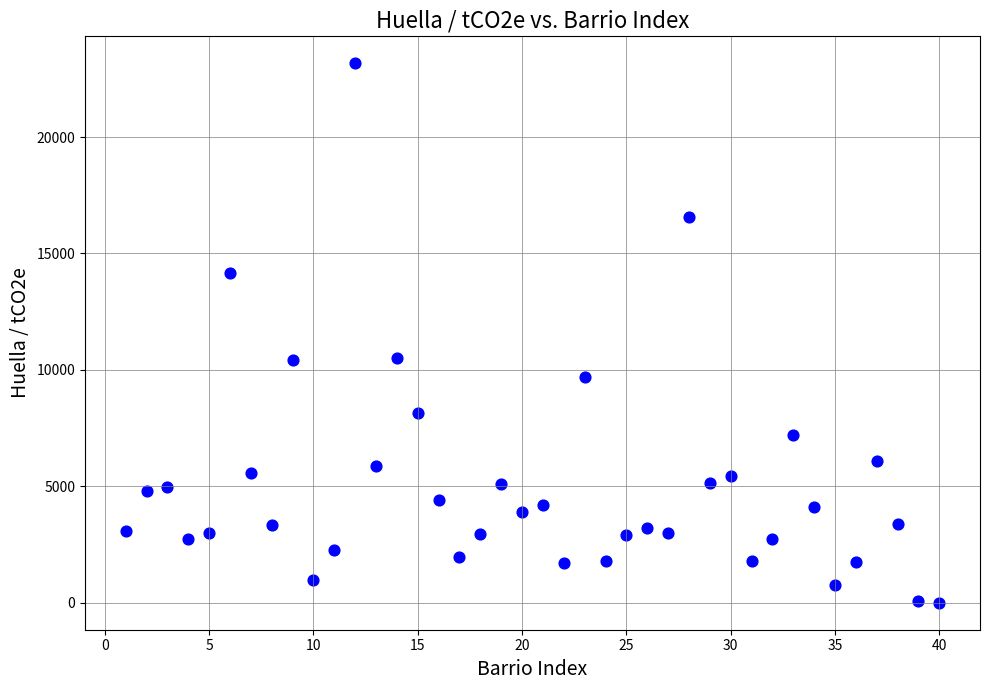

What is the range of X values (max minus min)?

39.0